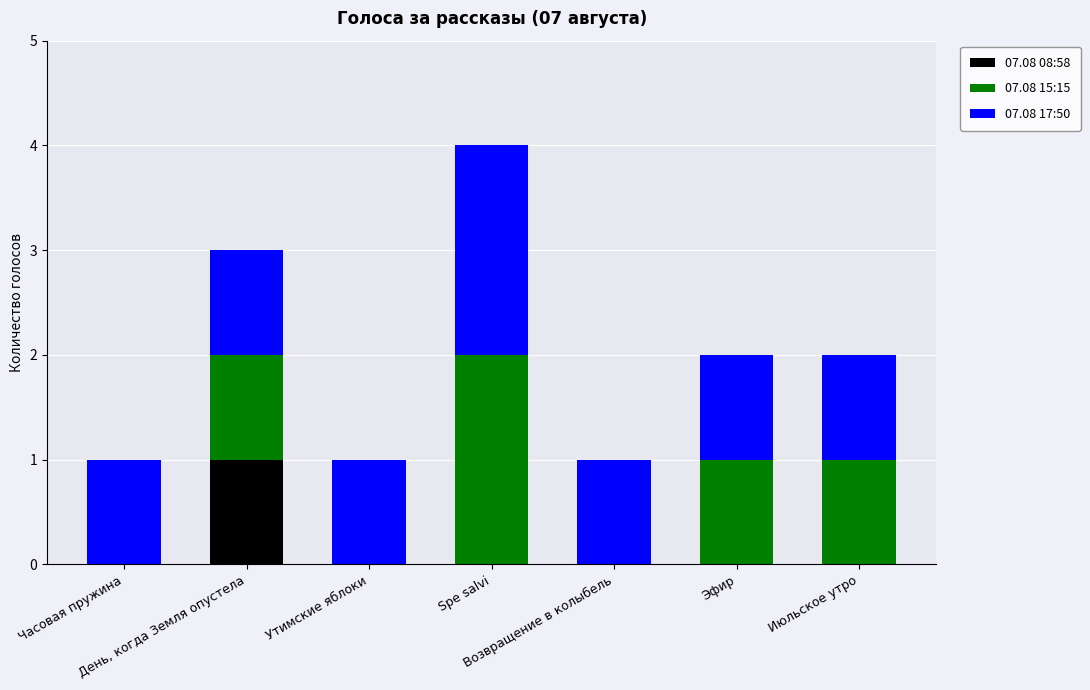

Are the bars horizontal?

No